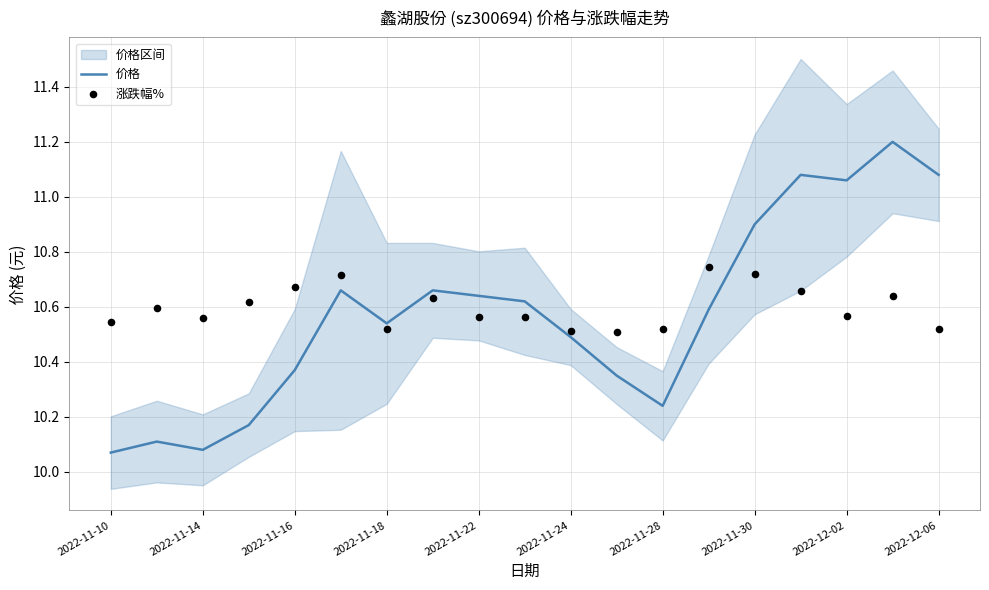

Is it true that 价格 equals 2.8 at 2022-11-16?

False